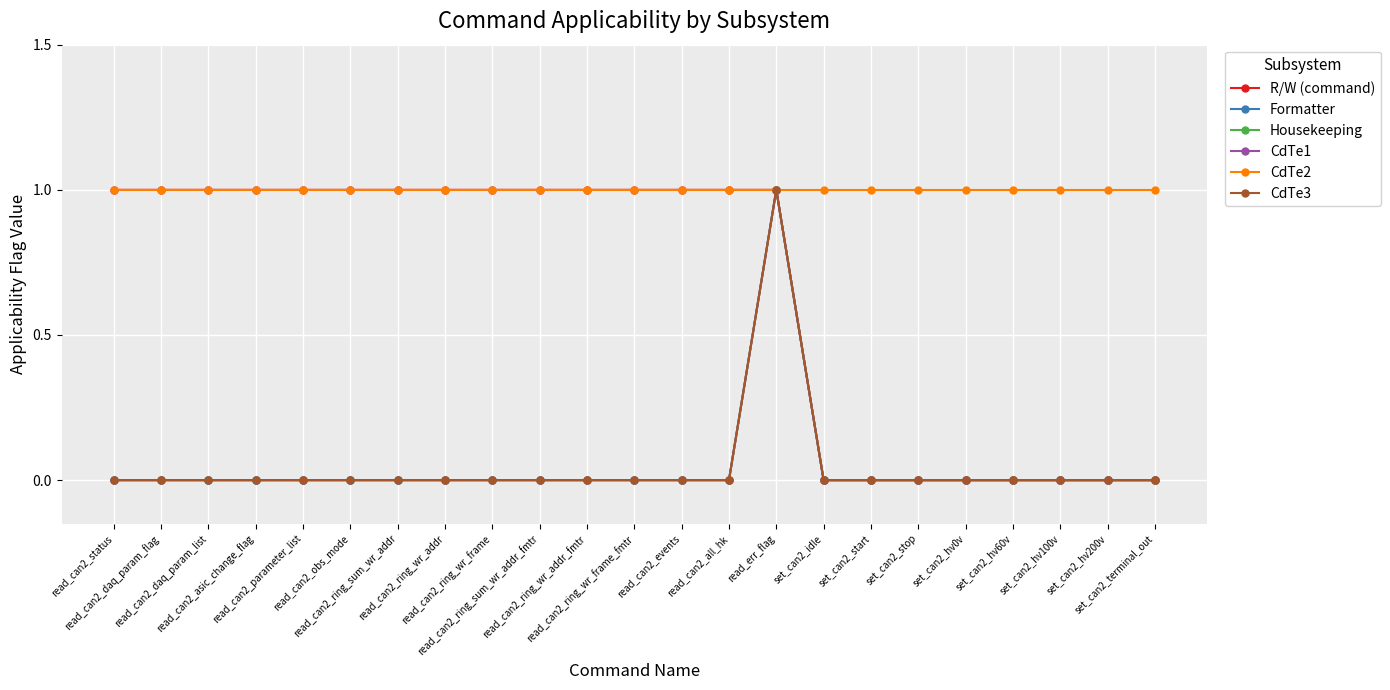

Rank the categories by Housekeeping value from lowest to highest.

read_can2_status, read_can2_daq_param_flag, read_can2_daq_param_list, read_can2_asic_change_flag, read_can2_parameter_list, read_can2_obs_mode, read_can2_ring_sum_wr_addr, read_can2_ring_wr_addr, read_can2_ring_wr_frame, read_can2_ring_sum_wr_addr_fmtr, read_can2_ring_wr_addr_fmtr, read_can2_ring_wr_frame_fmtr, read_can2_events, read_can2_all_hk, set_can2_idle, set_can2_start, set_can2_stop, set_can2_hv0v, set_can2_hv60v, set_can2_hv100v, set_can2_hv200v, set_can2_terminal_out, read_err_flag